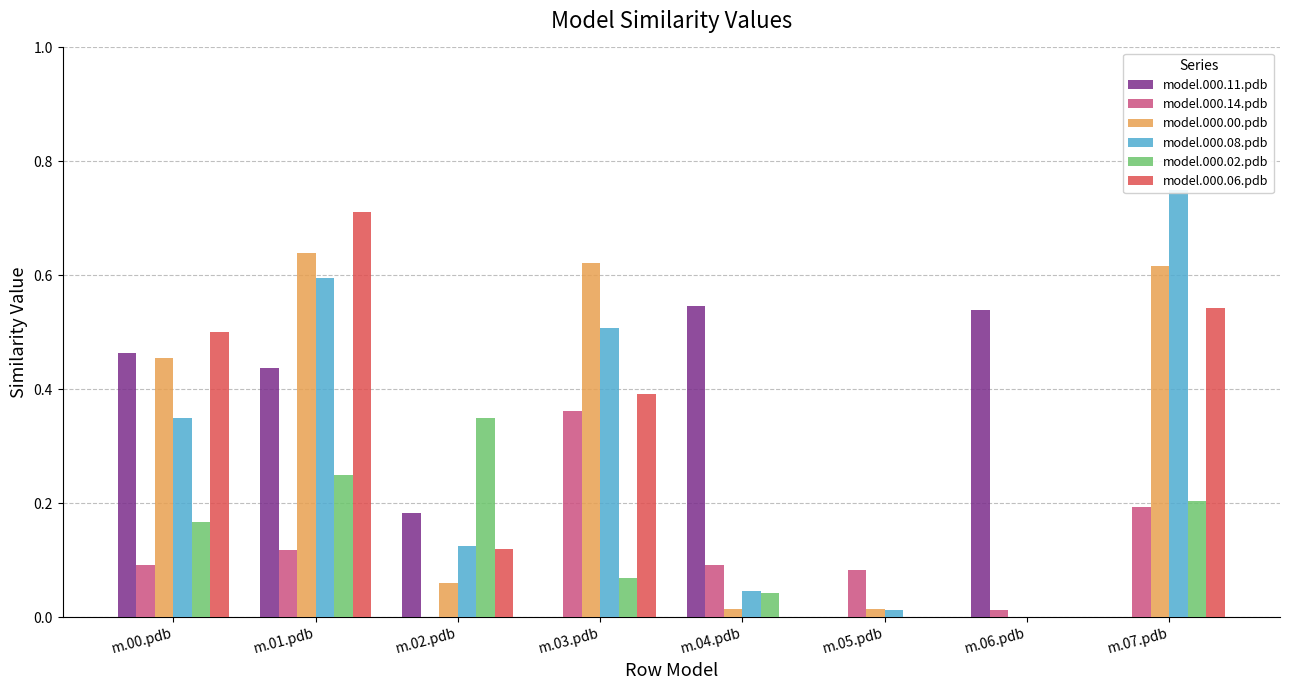

What is the difference between the highest and lowest values at m.05.pdb?

0.1